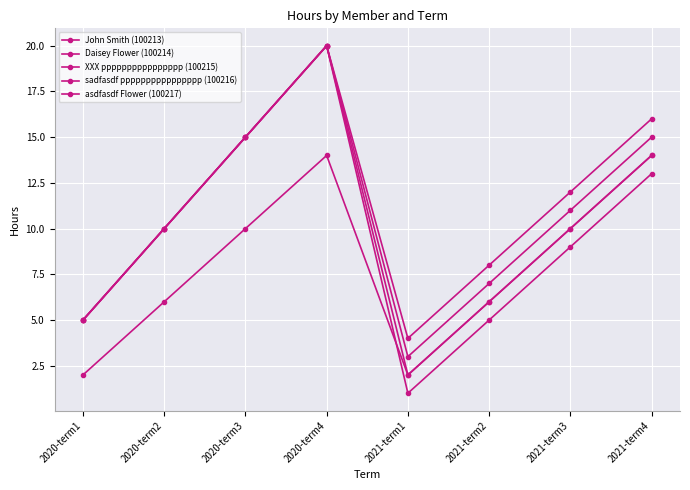

How many lines are shown in the chart?

5